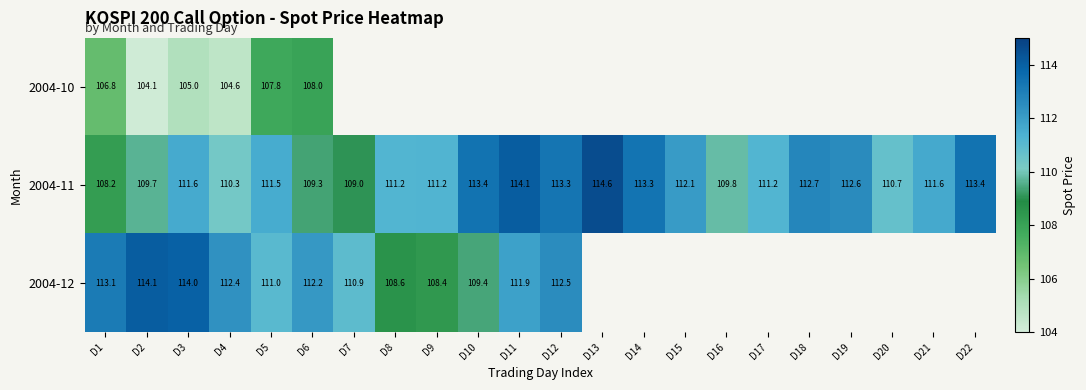

What is the spread (max minus min) of values at D1?

6.3